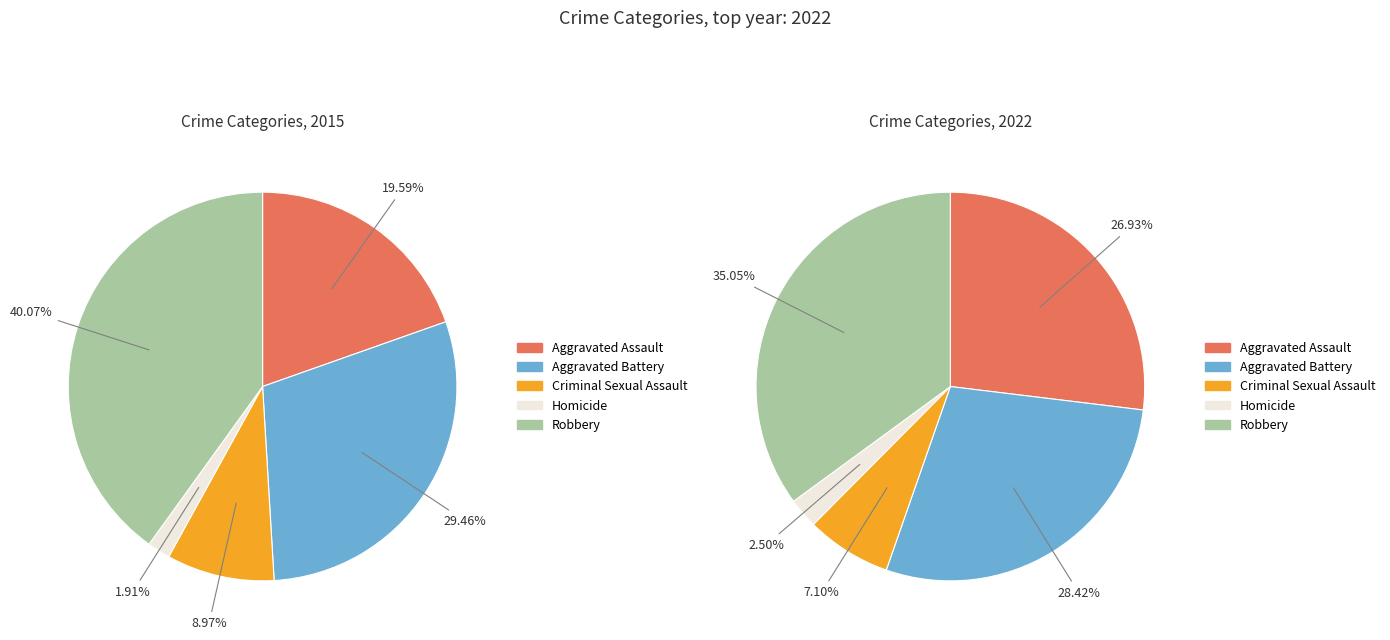

What percentage is the 3 slice, to the nearest percent?

2%